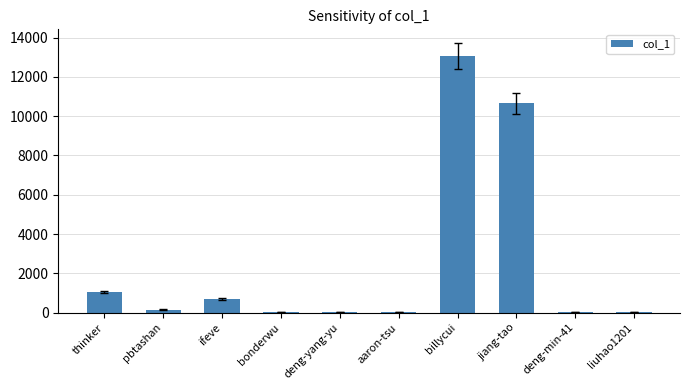

Count the number of categories in the chart.

10